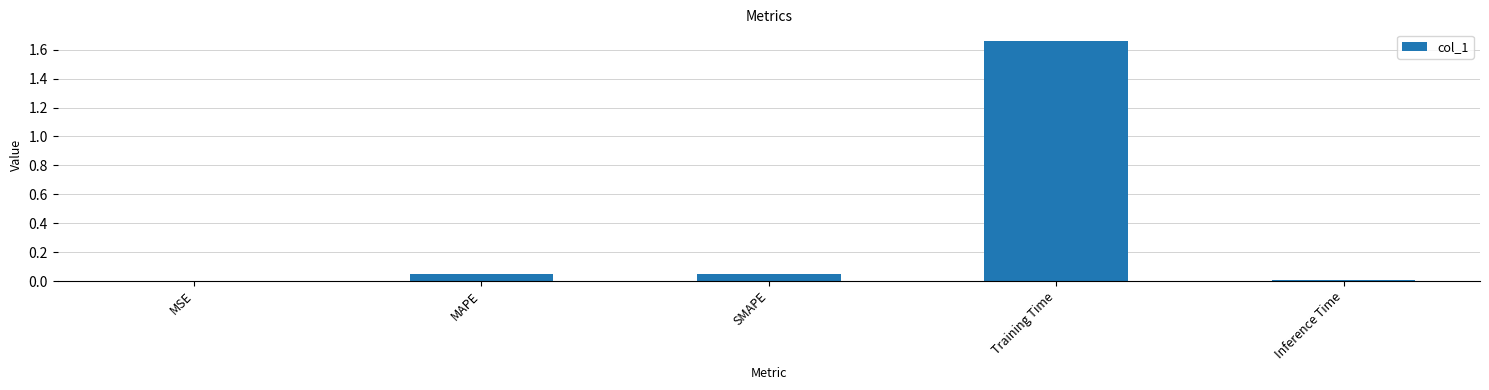

Does the chart contain stacked bars?

No